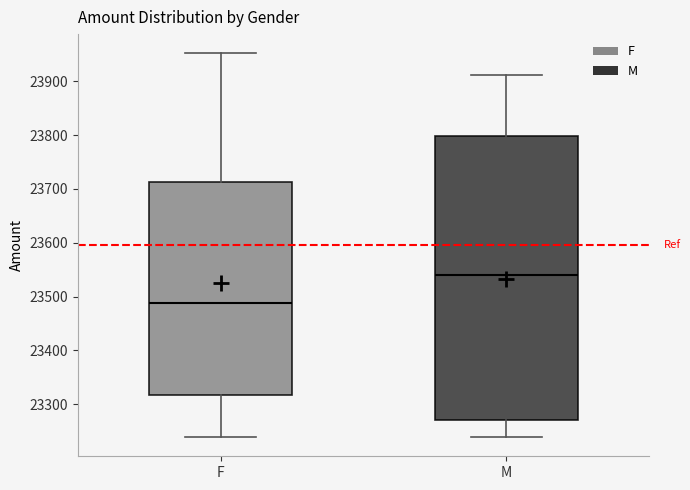

Reading left to right, transcribe this box plot: for each box, give where its median line is, the range the box spans, and where its two whiskers end, as read against the y-axis. The values are not printed on the chart, so give them approximately, as read against the axis.

F: median 23490, box 23320 to 23710, whiskers 23240 to 23950
M: median 23540, box 23270 to 23800, whiskers 23240 to 23910